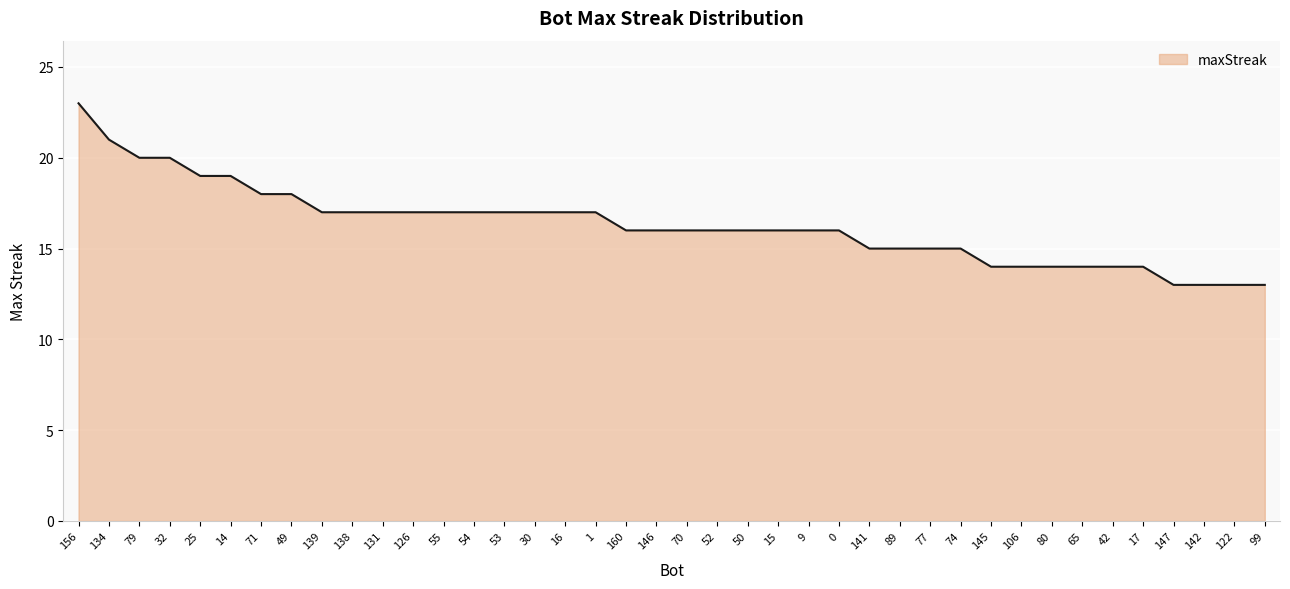

What is the change in value from 17 to 142?

-1